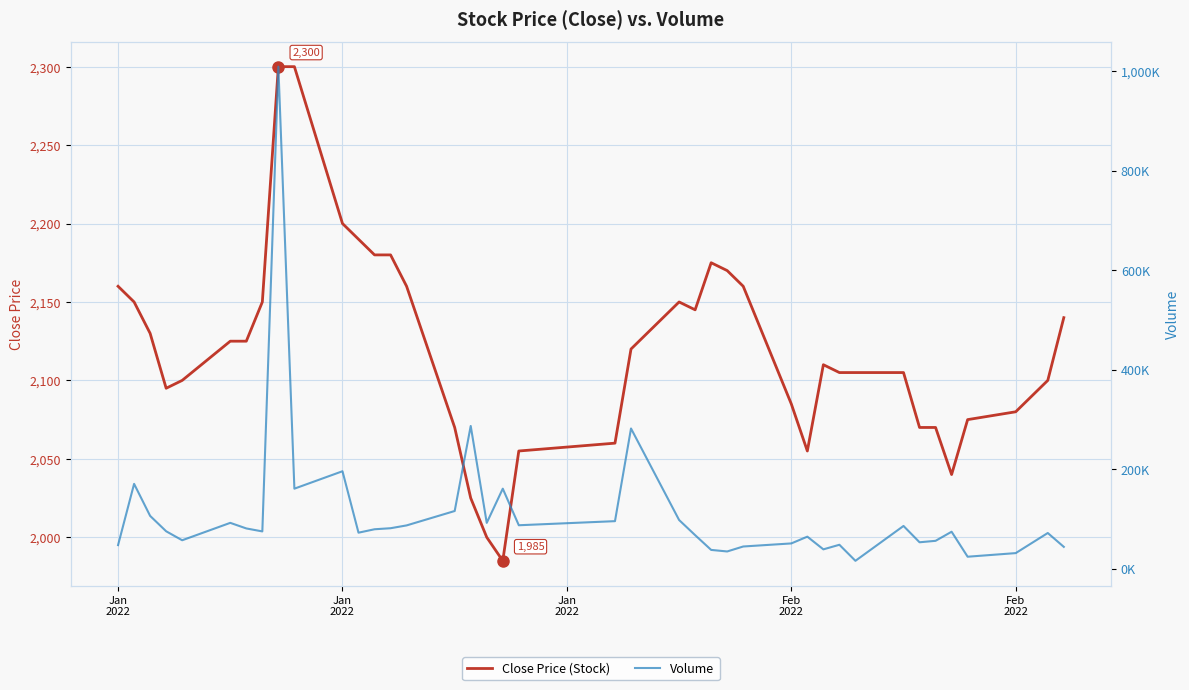

Does the chart have visible grid lines?

Yes